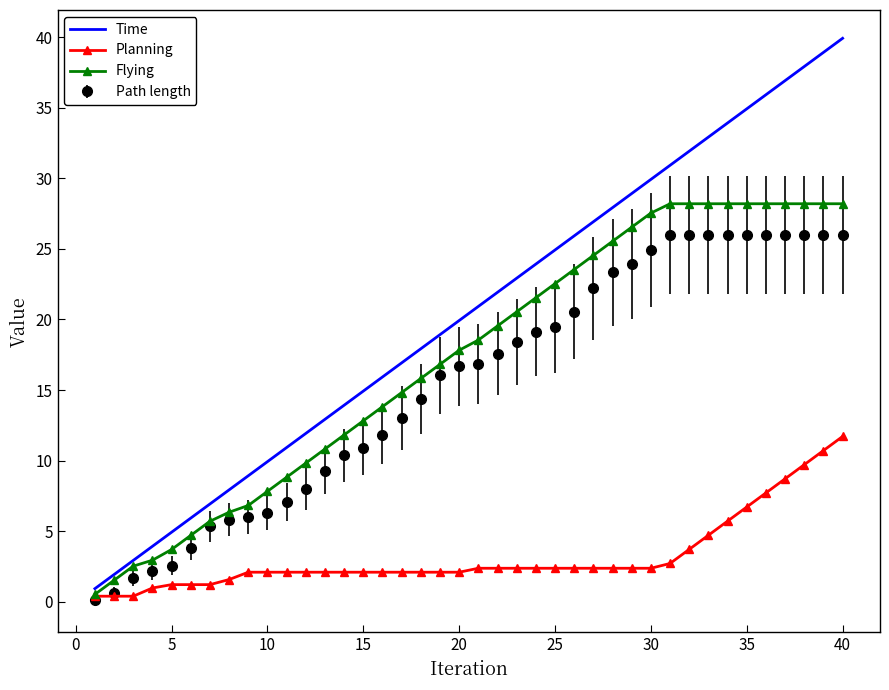

List the series in order of their peak value, highest first.

Time, Flying, Path length, Planning